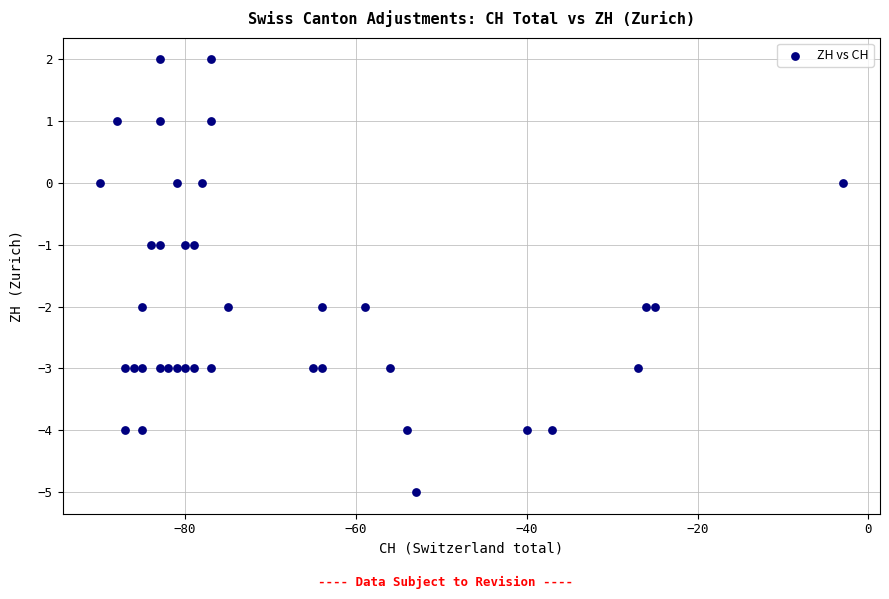

What is the range of X values (max minus min)?

87